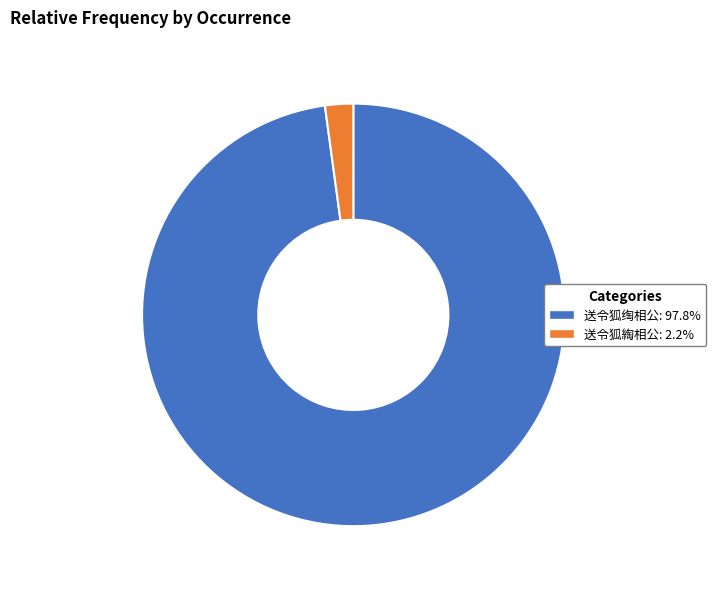

How many slices are in this pie chart?

2